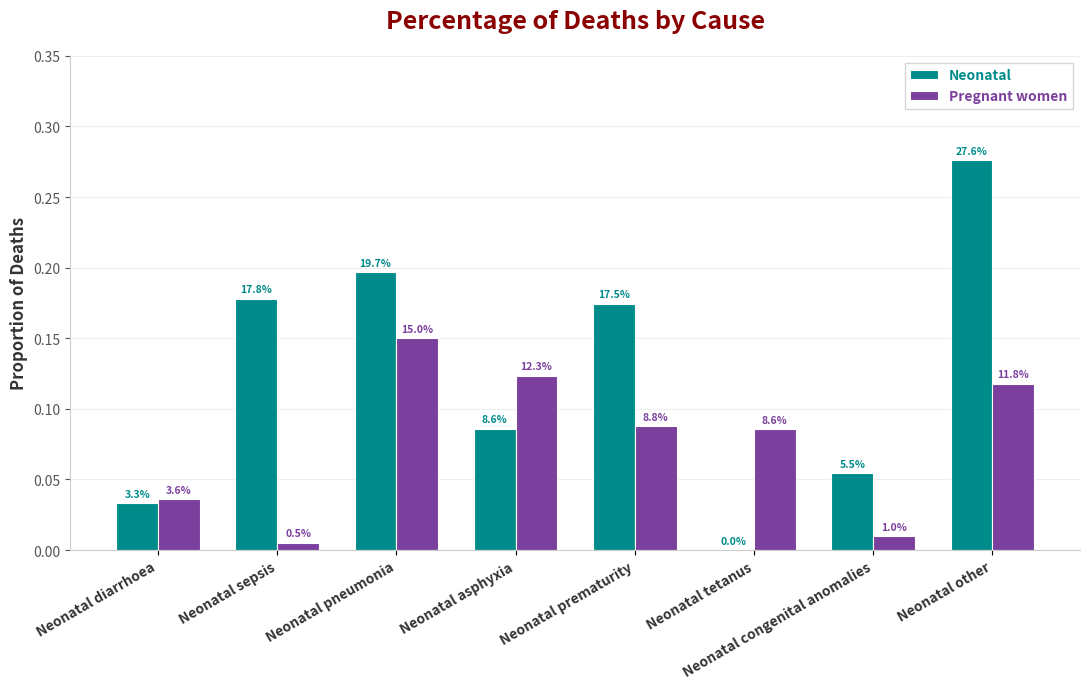

What are all the series names shown in the legend?

Neonatal, Pregnant women